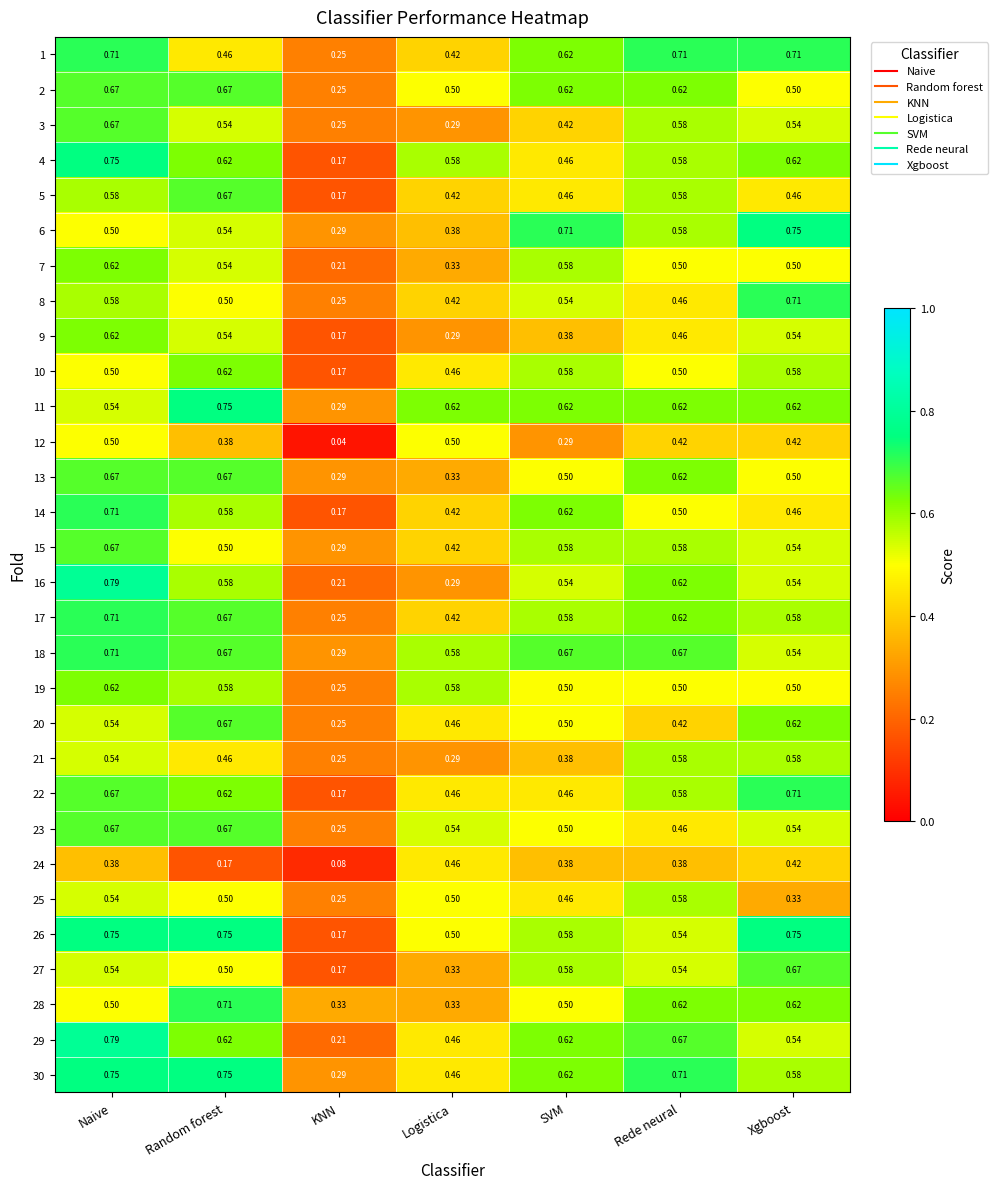

Is the value of 16 at SVM greater than the value of 3 at KNN?

Yes